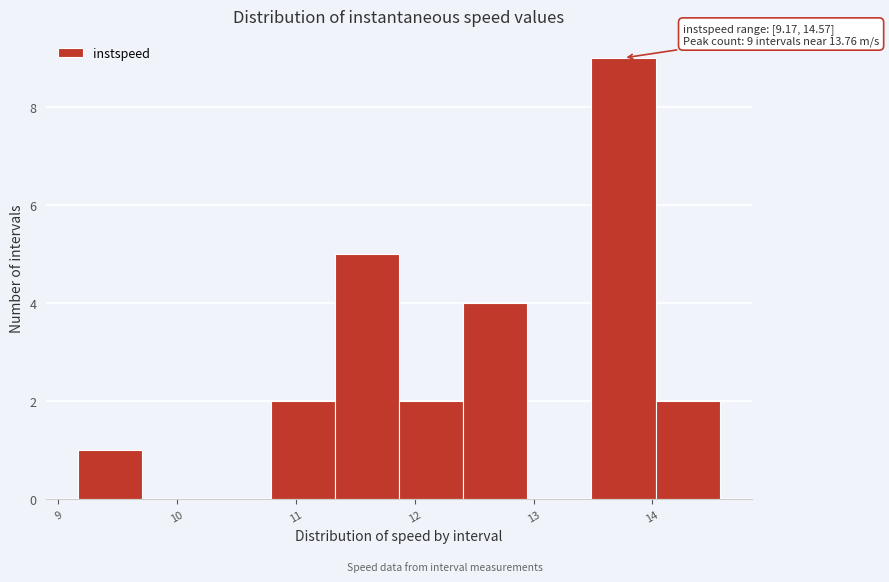

Which range on the x-axis has the tallest bar?

13.5 to 14.0